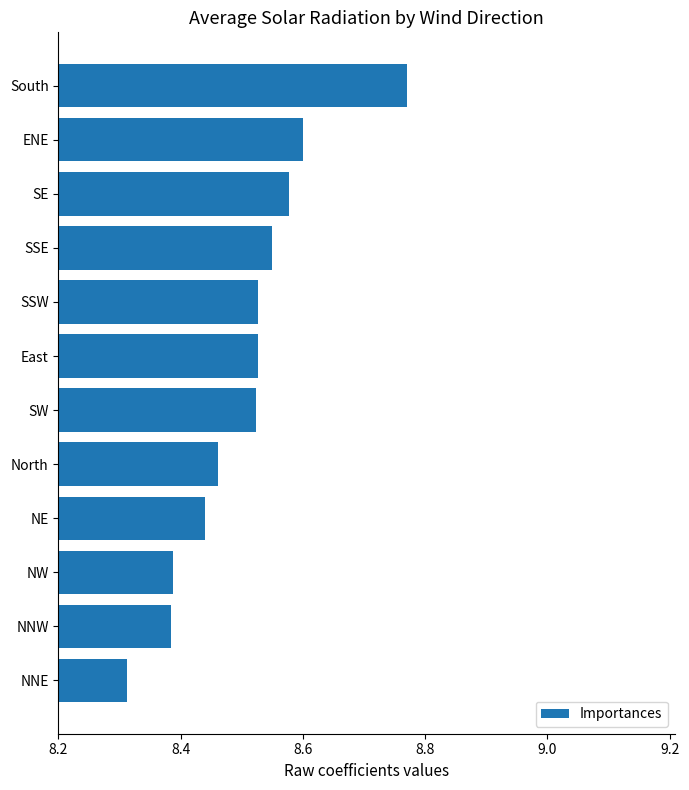

What is the ratio of the value at NNW to the value at NE?

1.0